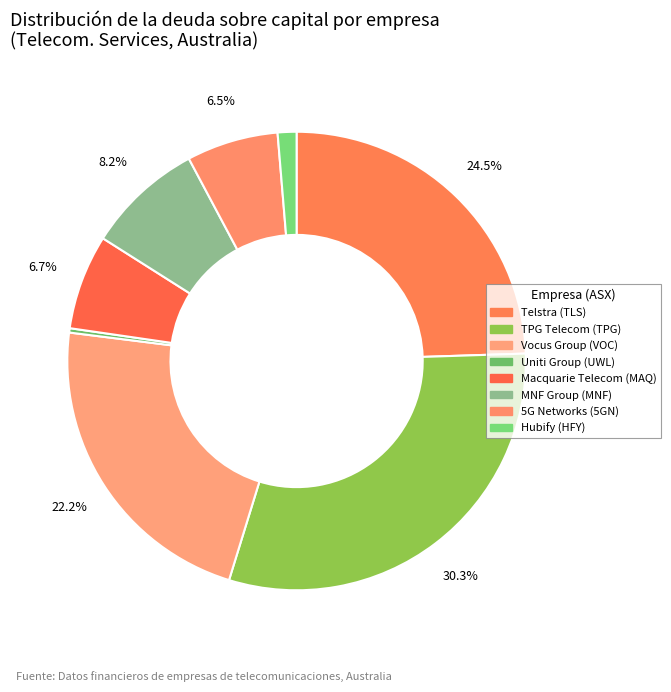

Count the number of slices in the pie.

8